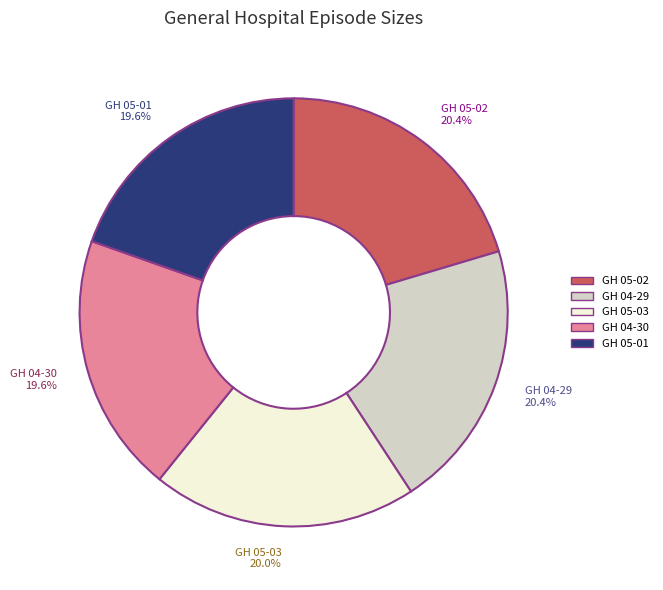

Do GH 04-30 and GH 04-29 together represent more than half of the pie?

No